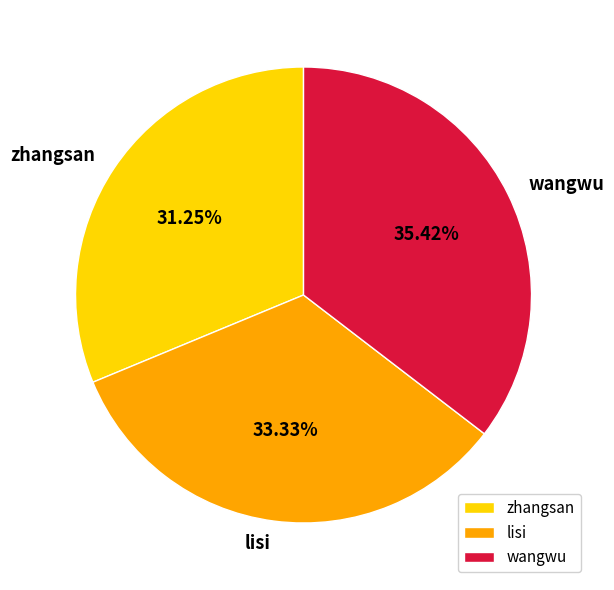

To the nearest percent, what is the difference between the largest and smallest slice percentages?

4%